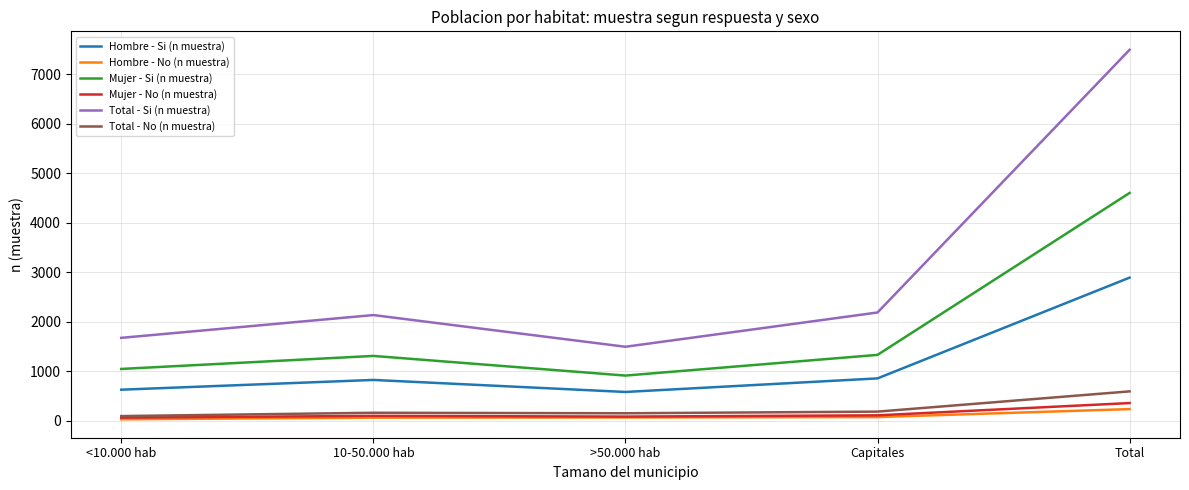

The value of Mujer - Si (n muestra) at Capitales is 1331. True or false?

True